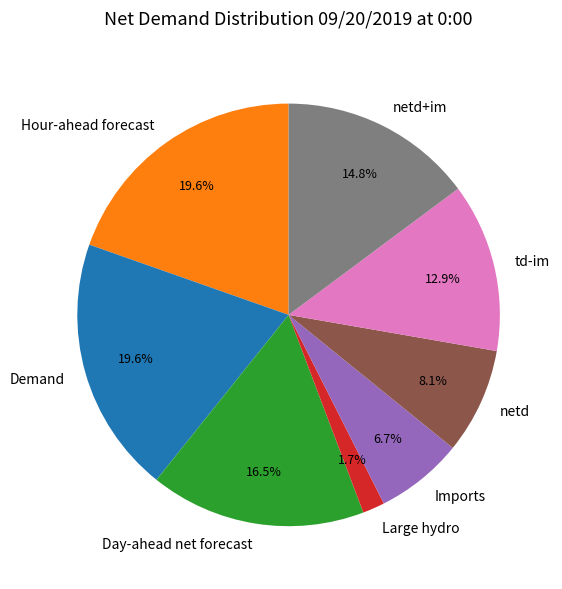

To the nearest percent, what is the difference between the netd+im and Imports slice percentages?

8%